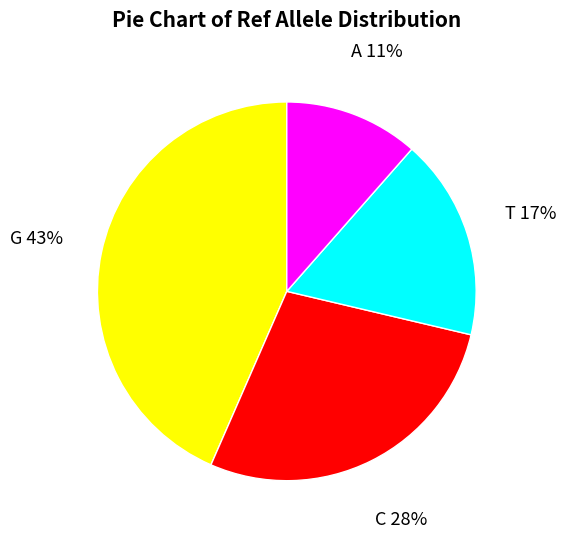

Does any single category account for the majority?

No